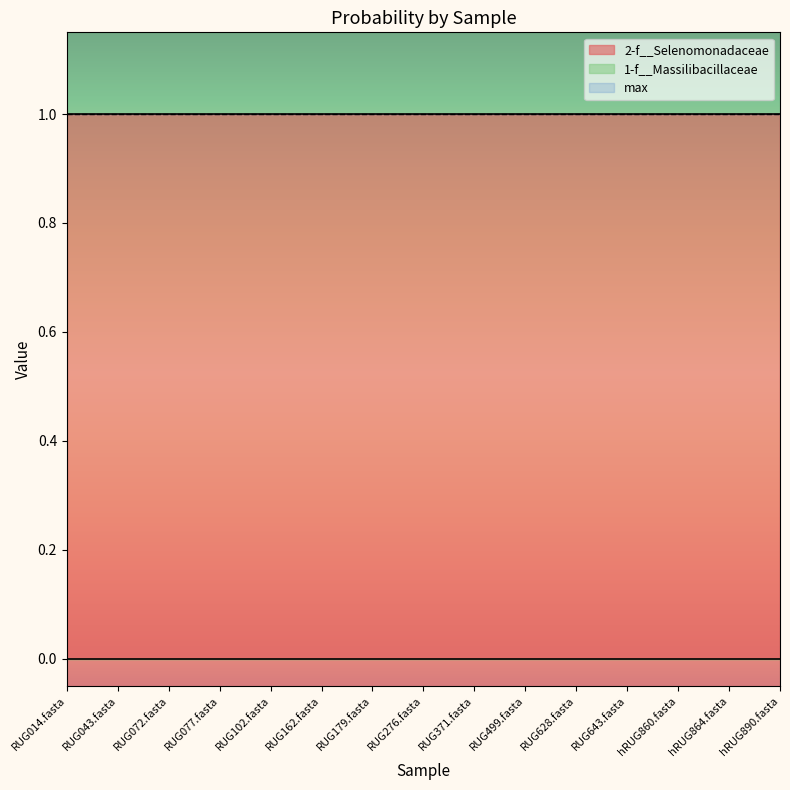

List the series in order of their peak value, highest first.

2-f__Selenomonadaceae, max, 1-f__Massilibacillaceae